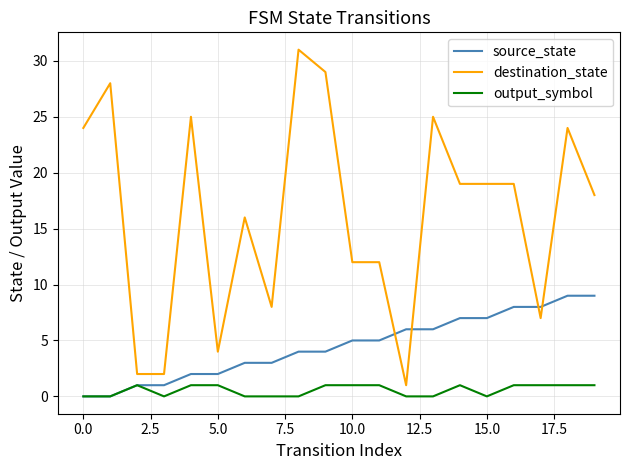

Which series has the largest total across all categories?

destination_state